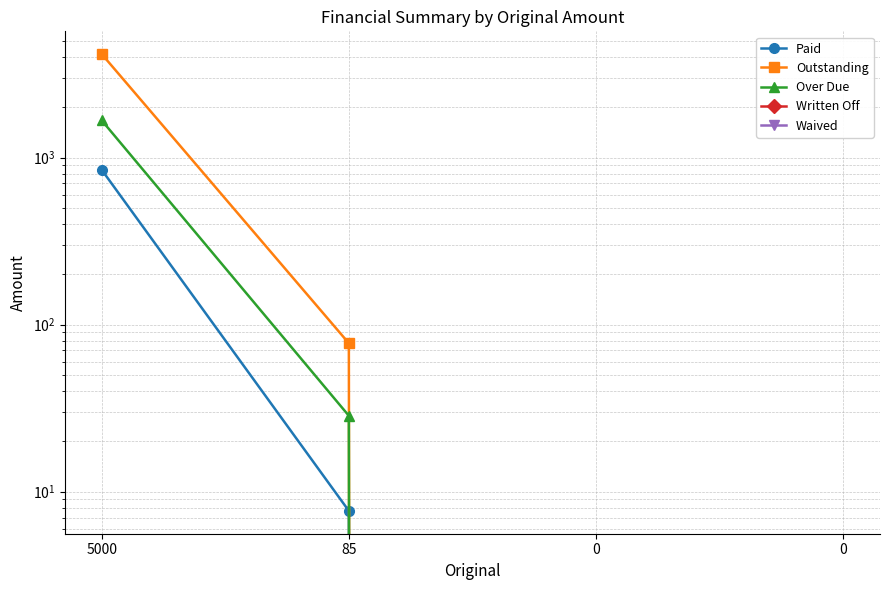

Where is Written Off nearest to the value 0?

5000